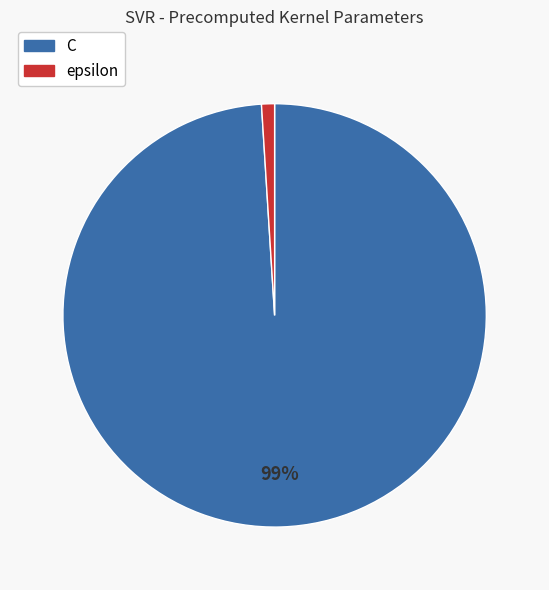

To the nearest percent, what portion does C represent?

99%